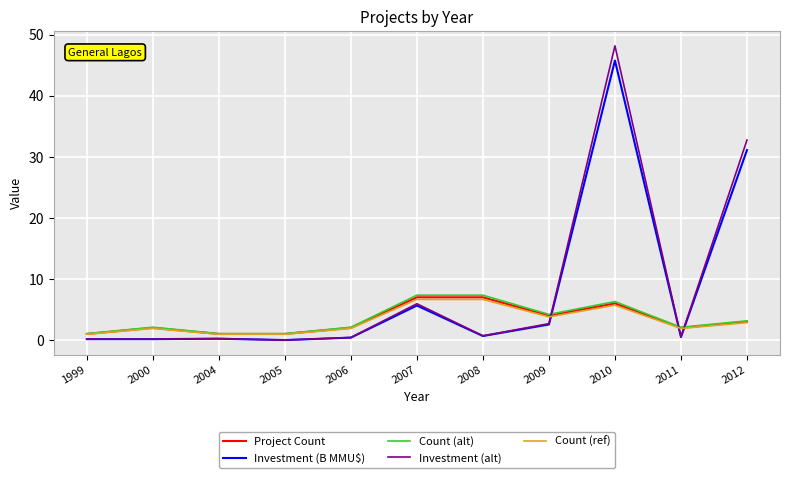

True or false: Count (ref) and Investment (alt) cross at least once.

True